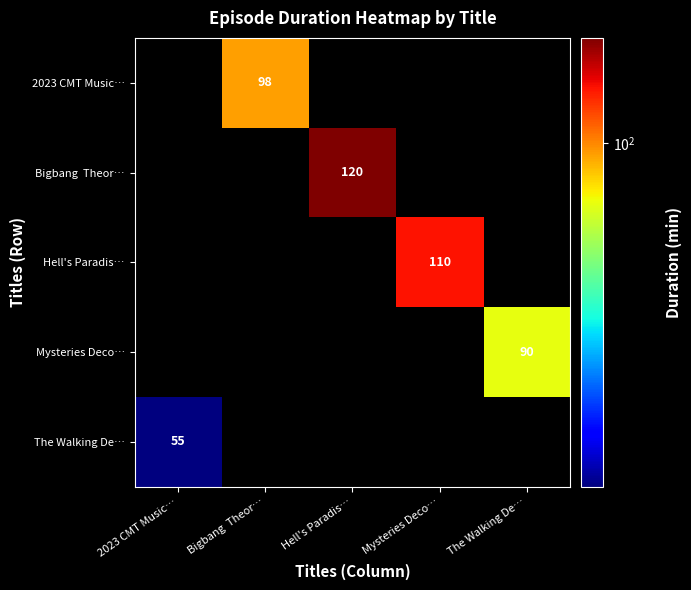

Is it true that Hell's Paradis… equals 110 at Mysteries Deco…?

True